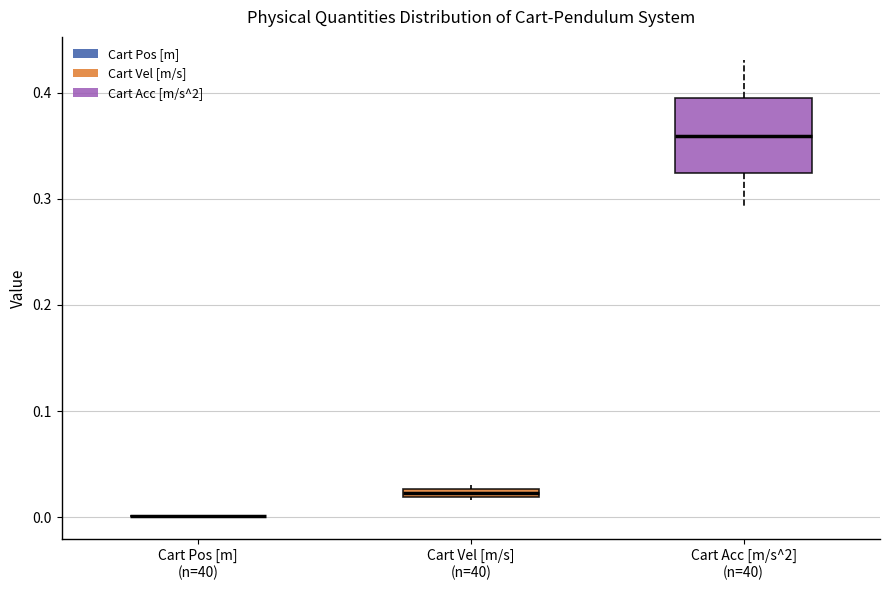

Comparing the boxes themselves (not the whiskers), which one is the tallest?

Cart Acc [m/s^2] (n=40)